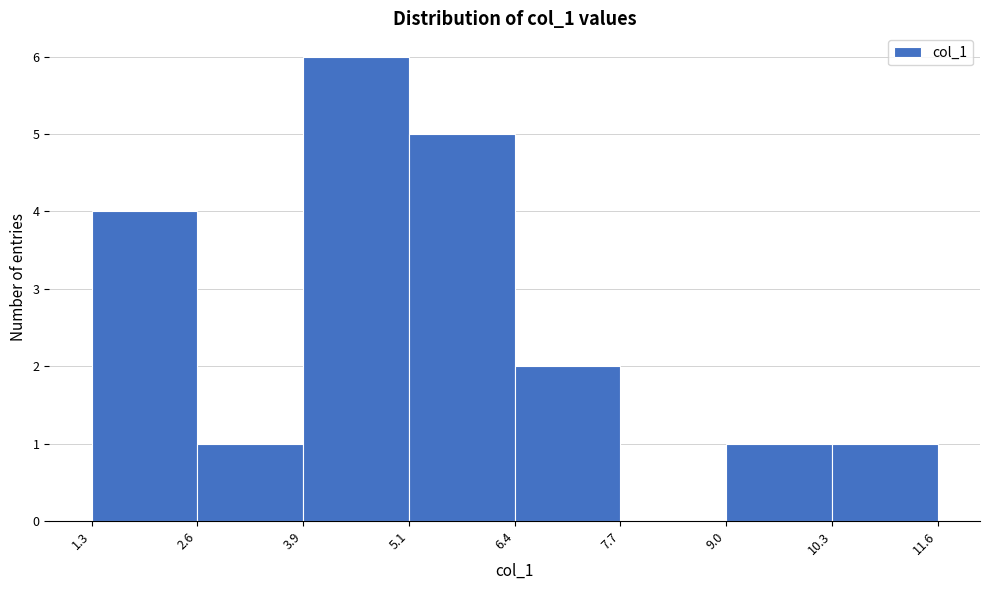

What is the height of the bar covering 5.1 to 6.4 on the x-axis? The values are not printed on the chart, so give them approximately, as read against the axis.

5